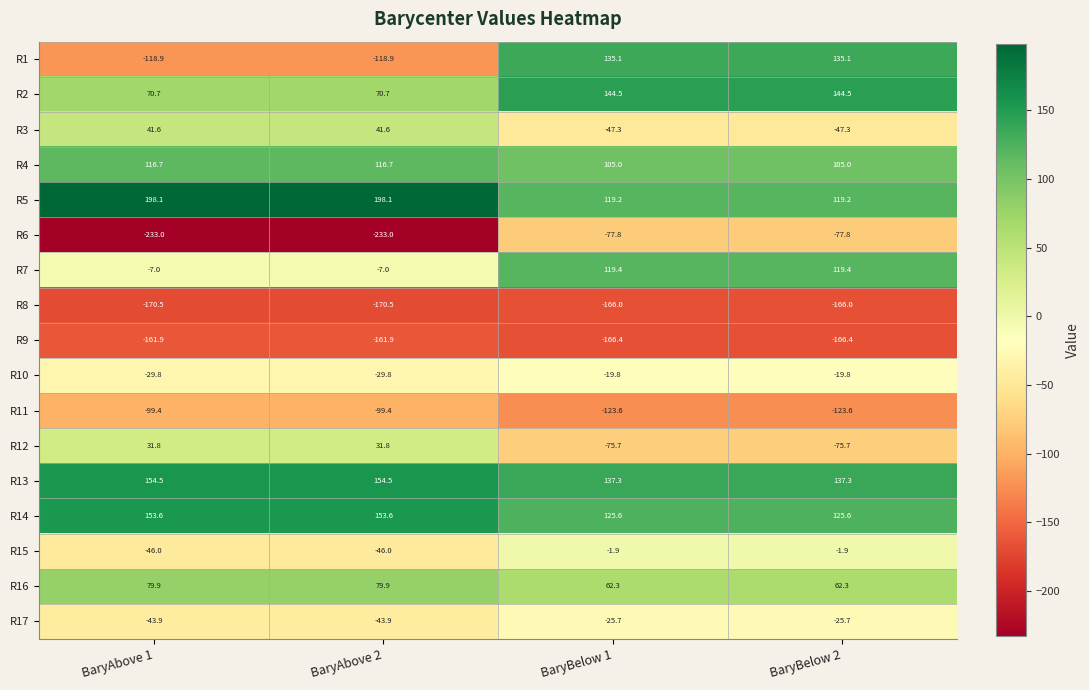

What is the approximate value of R10 at BaryAbove 2?

-29.8